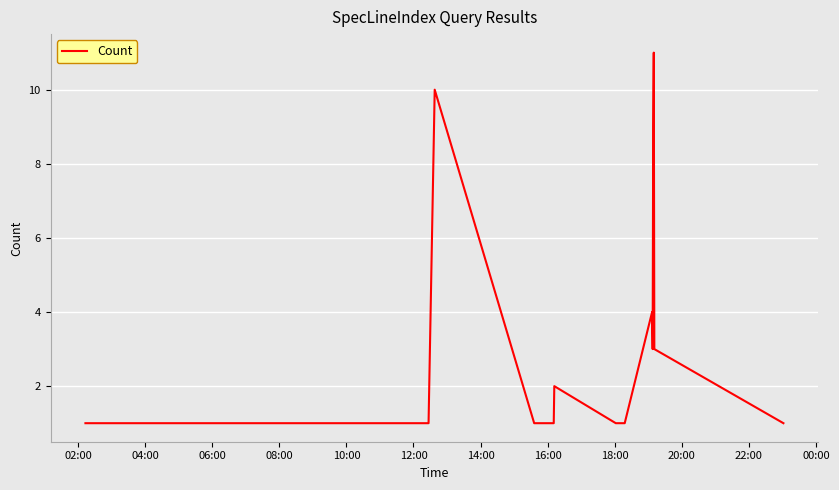

What is the difference between the maximum and minimum values?

10